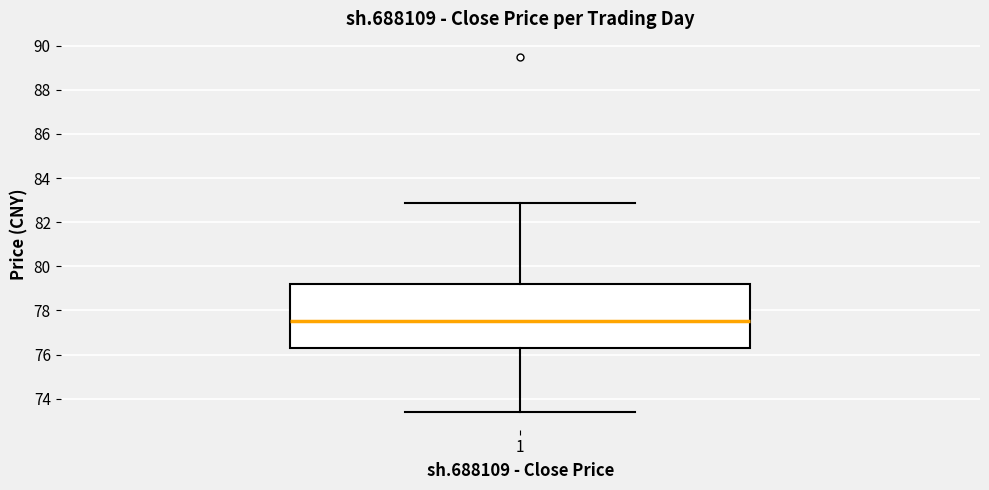

Transcribe this box plot: give where the median line is, the range the box spans, and where the two whiskers end, as read against the y-axis. The values are not printed on the chart, so give them approximately, as read against the axis.

median 77.6, box 76.4 to 79.2, whiskers 73.4 to 82.8